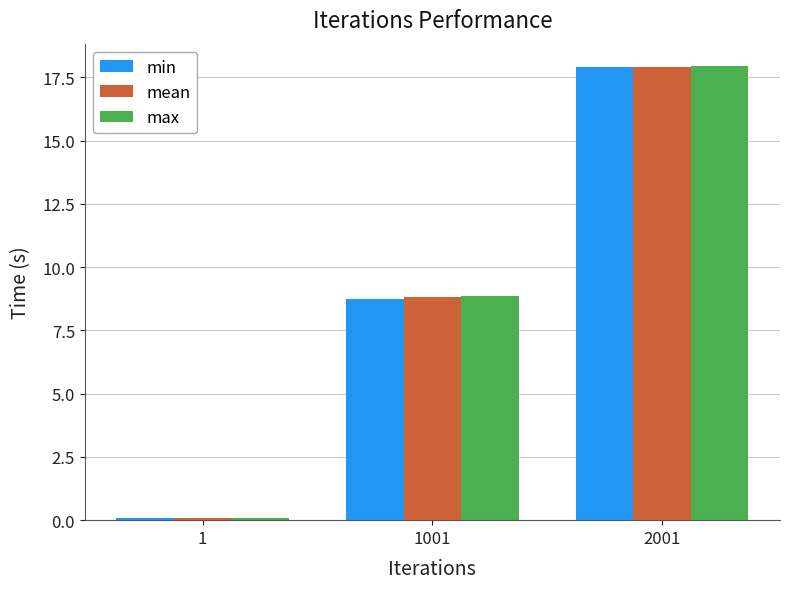

At which category is the sum across all series the highest?

2001